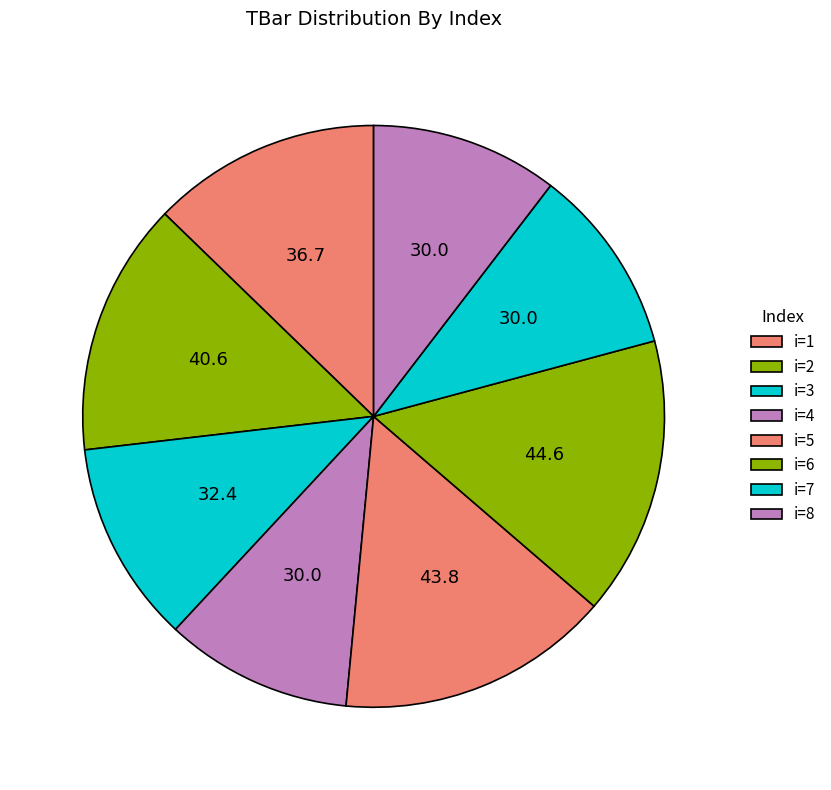

To the nearest percent, what is the difference between the largest and smallest slice percentages?

5%